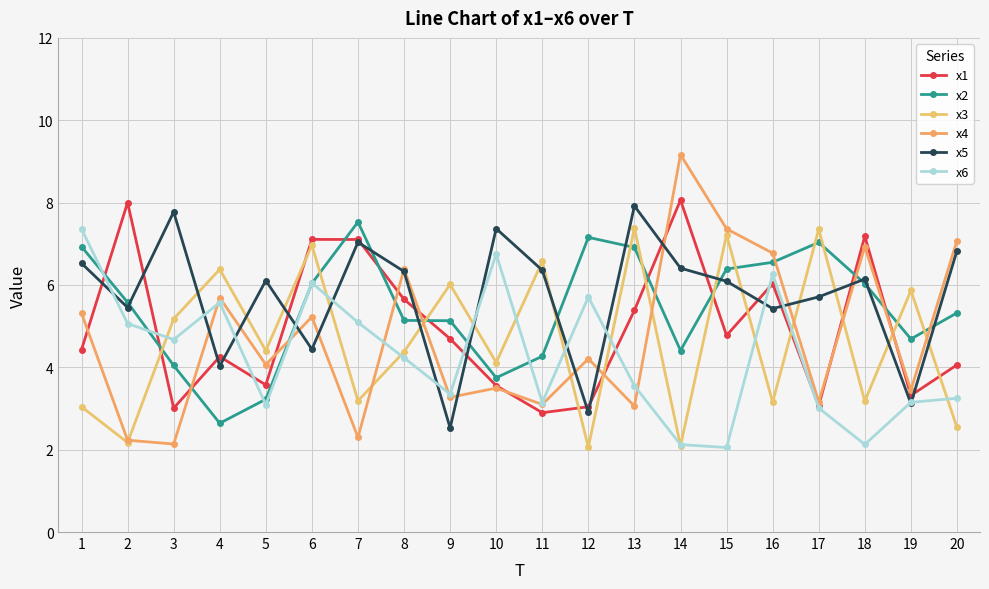

How many distinct data groups are displayed?

6